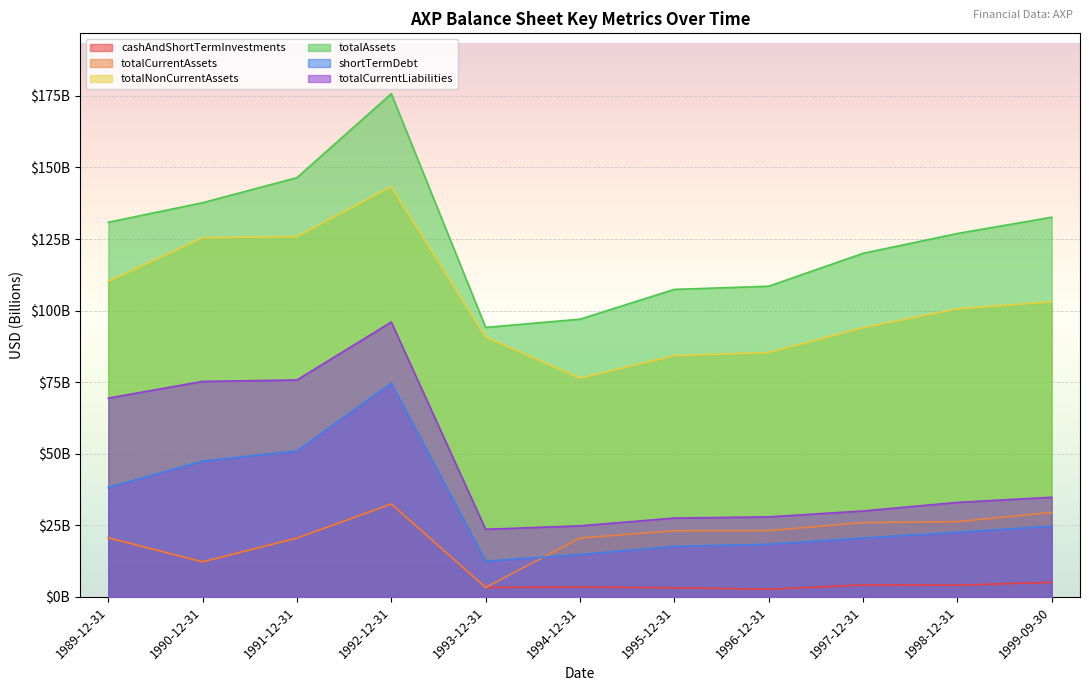

True or false: shortTermDebt and totalAssets intersect in this chart.

False